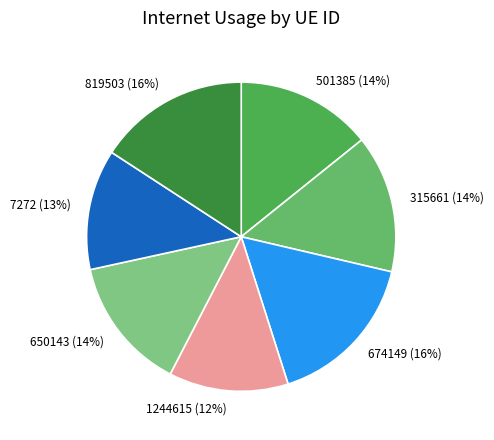

To the nearest percent, what percentage of the pie is 650143?

14%